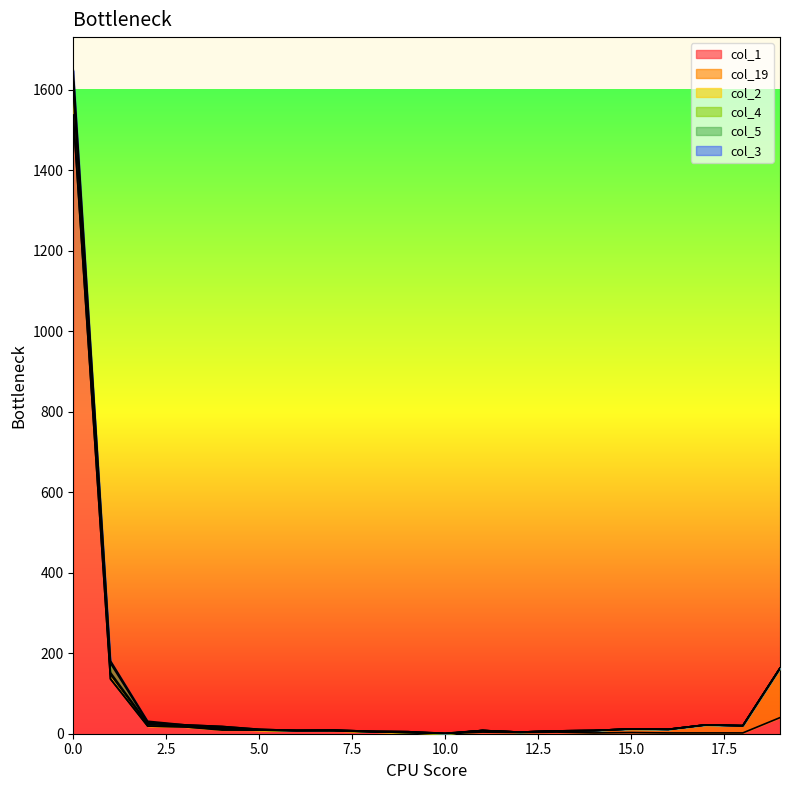

True or false: col_1 has a value of 3 at 12.

True